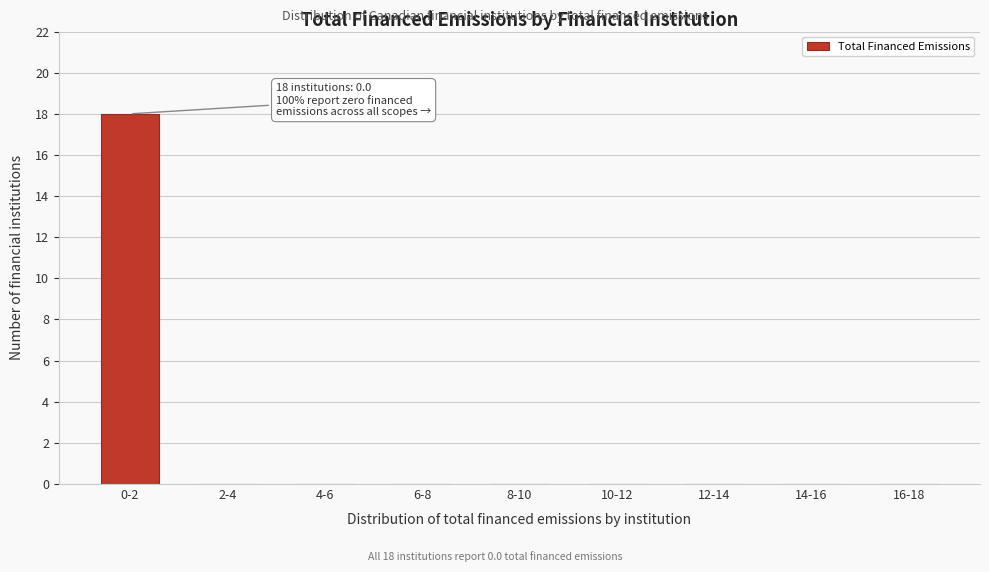

Reading left to right, transcribe all the data shown in this chart.

0-2=18	2-4=0	4-6=0	6-8=0	8-10=0	10-12=0	12-14=0	14-16=0	16-18=0